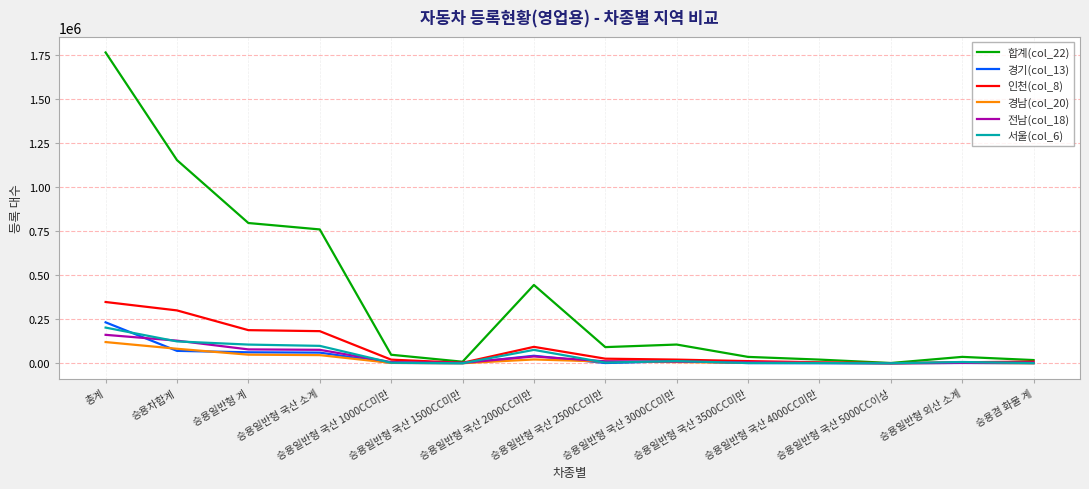

Which series has the largest range (max minus min)?

합계(col_22)